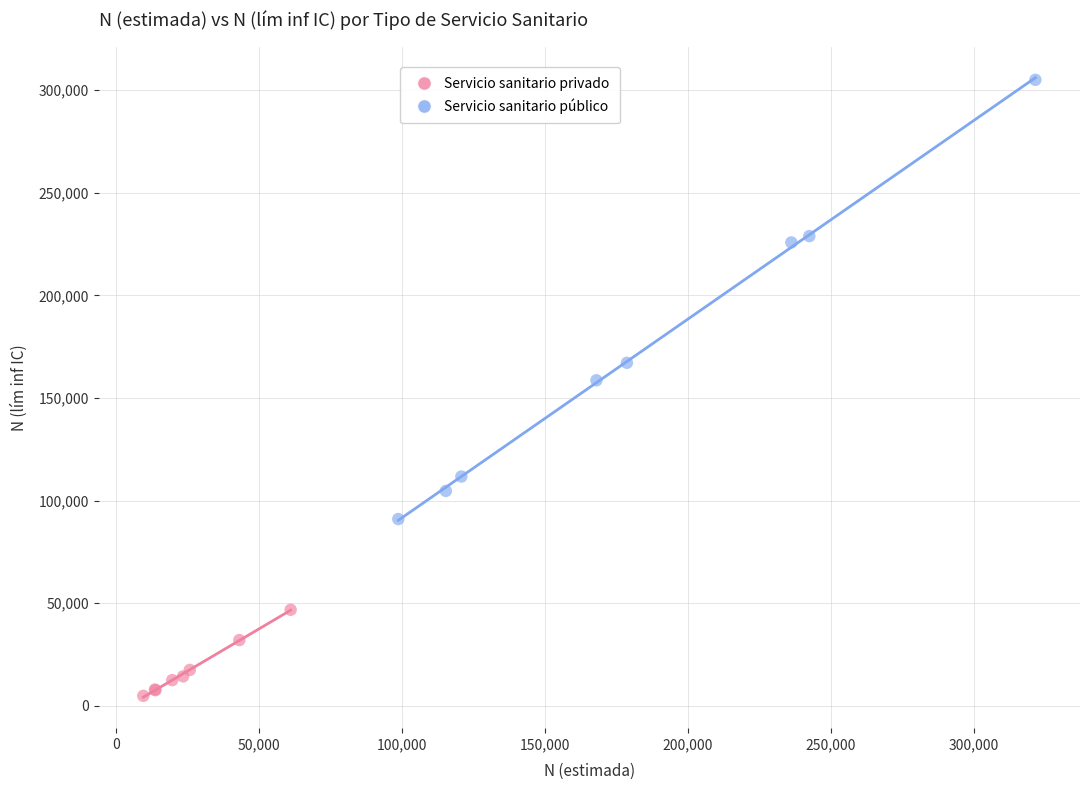

What are all the series names shown in the legend?

Servicio sanitario privado, Servicio sanitario público